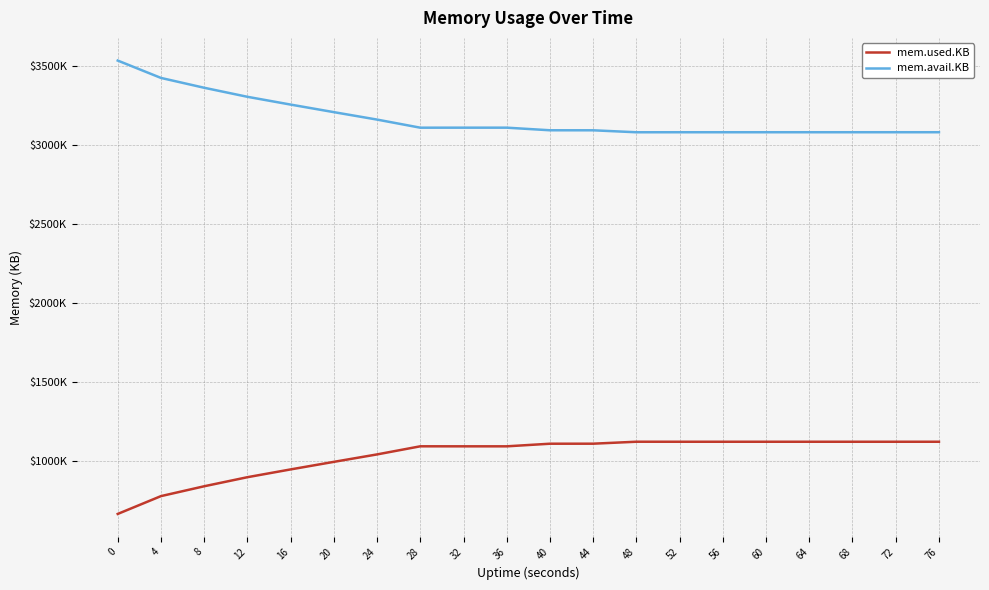

Rank the categories by mem.used.KB value from lowest to highest.

0, 4, 8, 12, 16, 20, 24, 32, 36, 28, 40, 44, 68, 72, 64, 76, 52, 56, 60, 48